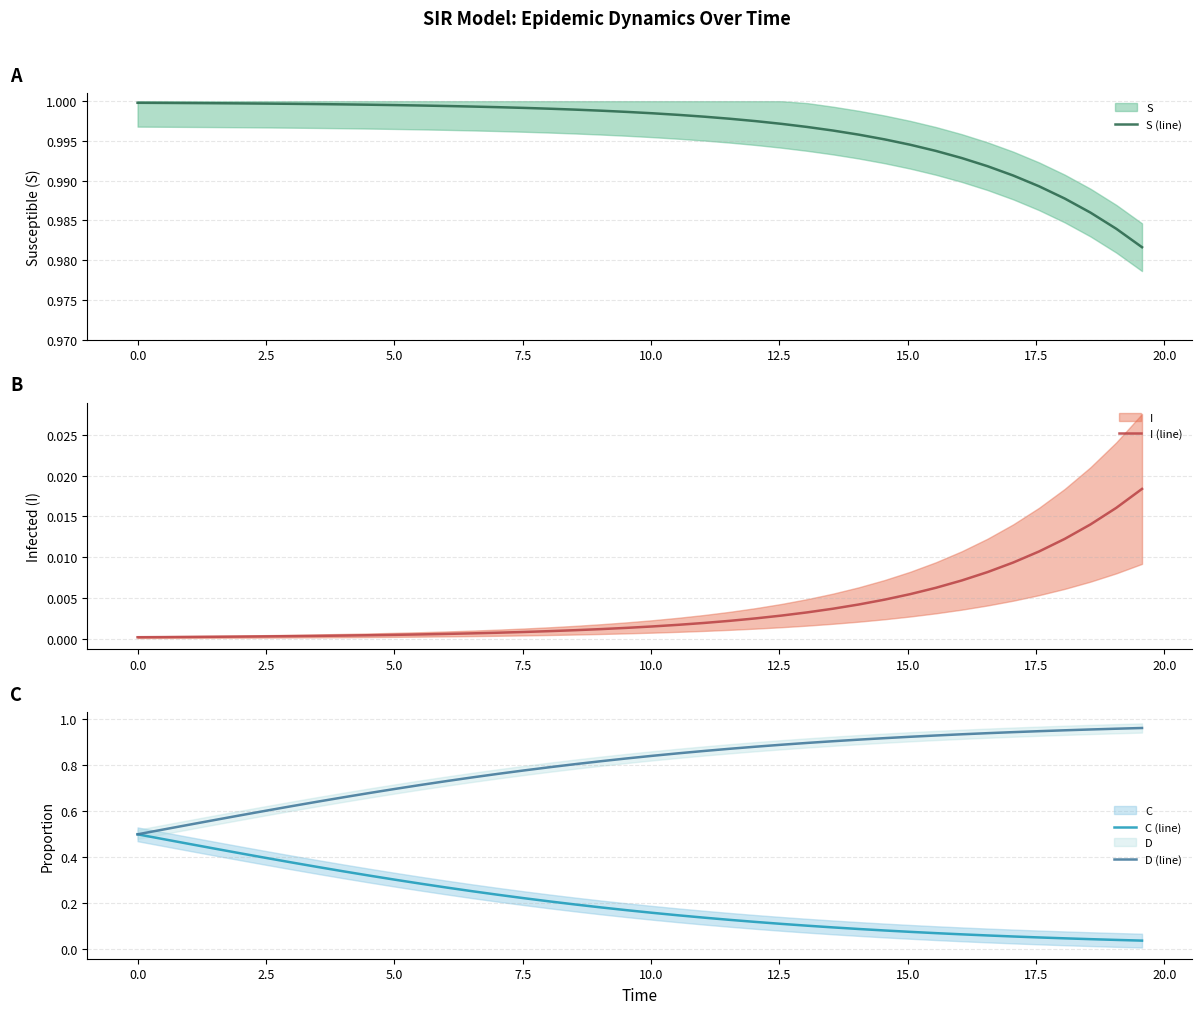

Reading left to right, extract all data points from this chart.

S (line): 1.0	1.0	1.0	1.0	1.0	1.0	1.0	1.0	1.0	1.0	1.0	1.0	1.0	1.0	1.0	1.0	1.0	1.0	1.0	1.0	1.0	1.0	1.0	1.0	1.0	1.0	1.0	1.0	1.0	1.0	1.0	1.0	1.0	1.0	1.0	1.0	1.0	1.0	1.0	1.0
I (line): 0.0	0.0	0.0	0.0	0.0	0.0	0.0	0.0	0.0	0.0	0.0	0.0	0.0	0.0	0.0	0.0	0.0	0.0	0.0	0.0	0.0	0.0	0.0	0.0	0.0	0.0	0.0	0.0	0.0	0.0	0.0	0.0	0.0	0.0	0.0	0.0	0.0	0.0	0.0	0.0
C (line): 0.5	0.5	0.5	0.4	0.4	0.4	0.4	0.4	0.3	0.3	0.3	0.3	0.3	0.3	0.2	0.2	0.2	0.2	0.2	0.2	0.2	0.1	0.1	0.1	0.1	0.1	0.1	0.1	0.1	0.1	0.1	0.1	0.1	0.1	0.1	0.1	0.0	0.0	0.0	0.0
D (line): 0.5	0.5	0.5	0.6	0.6	0.6	0.6	0.6	0.7	0.7	0.7	0.7	0.7	0.7	0.8	0.8	0.8	0.8	0.8	0.8	0.8	0.9	0.9	0.9	0.9	0.9	0.9	0.9	0.9	0.9	0.9	0.9	0.9	0.9	0.9	0.9	1.0	1.0	1.0	1.0